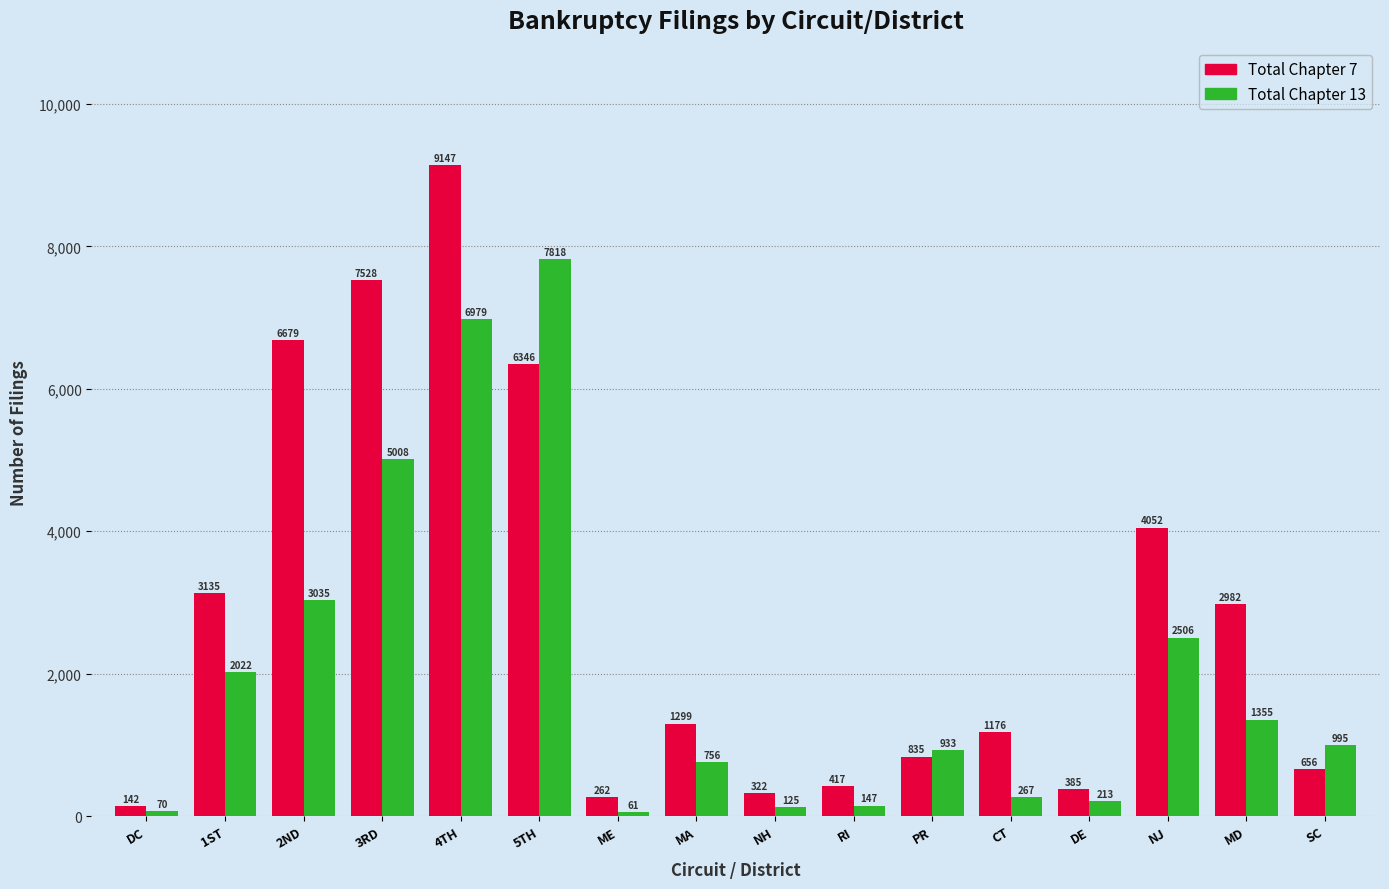

What is the label of the 9th bar from the left?

NH